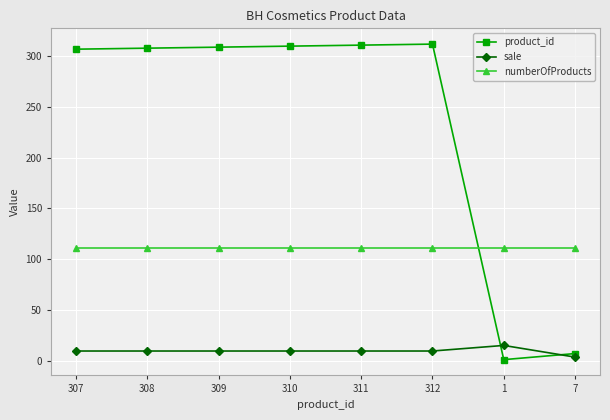

What is the difference between the highest and lowest values at 307?

297.5